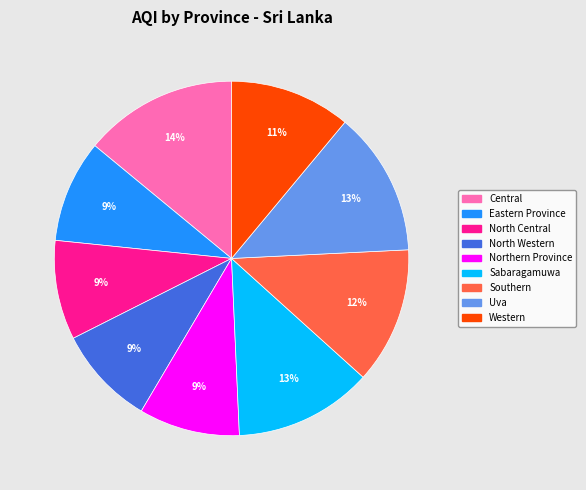

Approximately how many times larger is the value at Eastern Province compared to Sabaragamuwa?

0.7